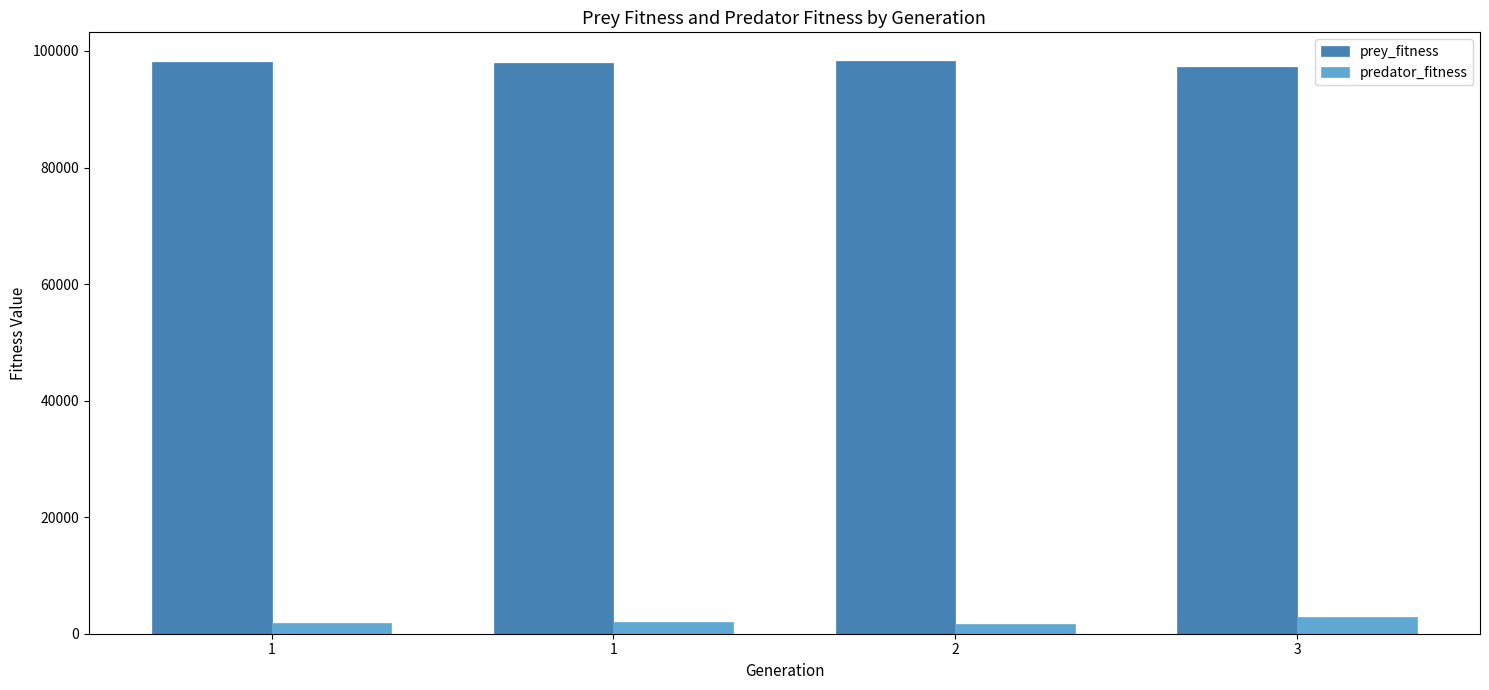

Count the number of categories in the chart.

4